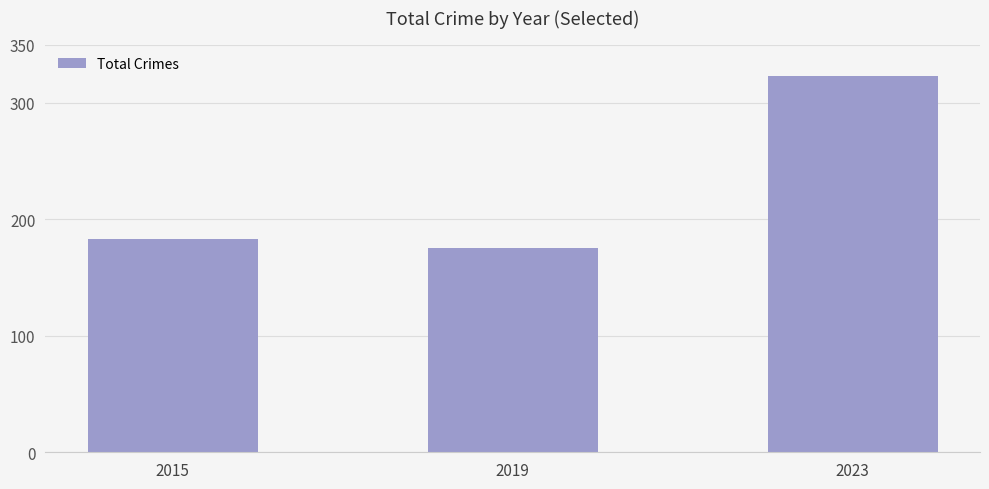

True or false: the data shows 87 at 2019.

False